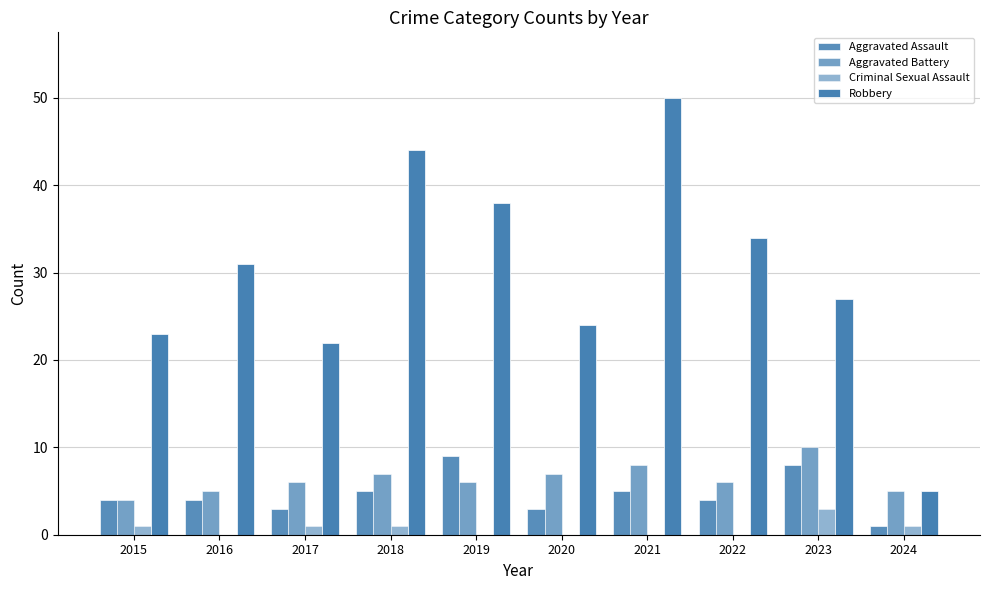

Count the number of data series in this chart.

4